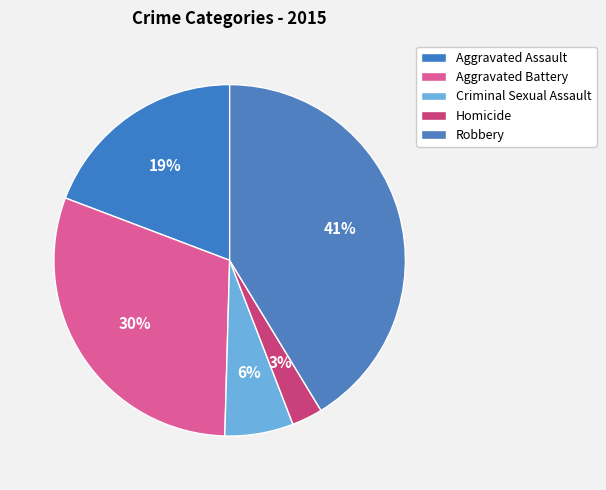

Which category has the smallest portion of the pie?

Homicide